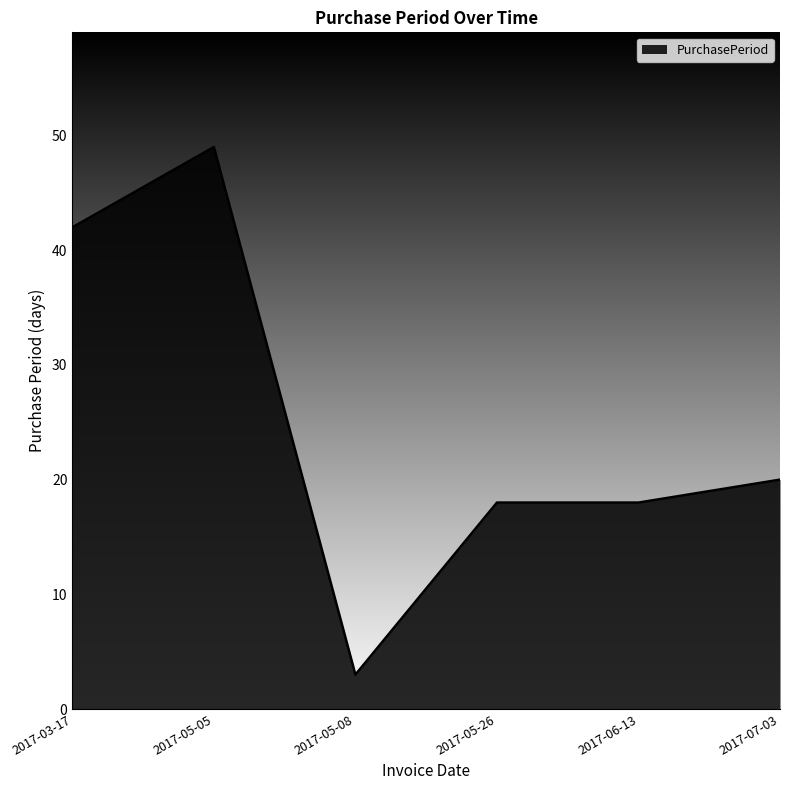

The chart shows a value of 15 at 2017-05-05. True or false?

False